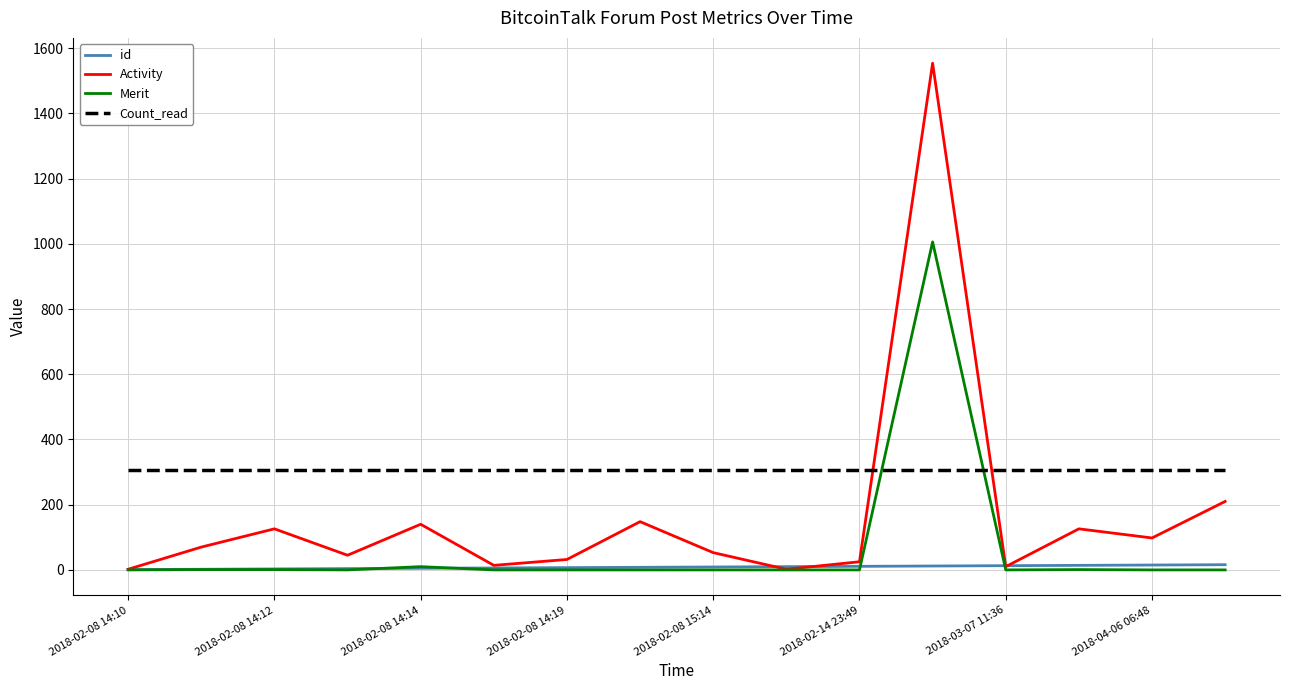

True or false: Count_read and id cross at least once.

False